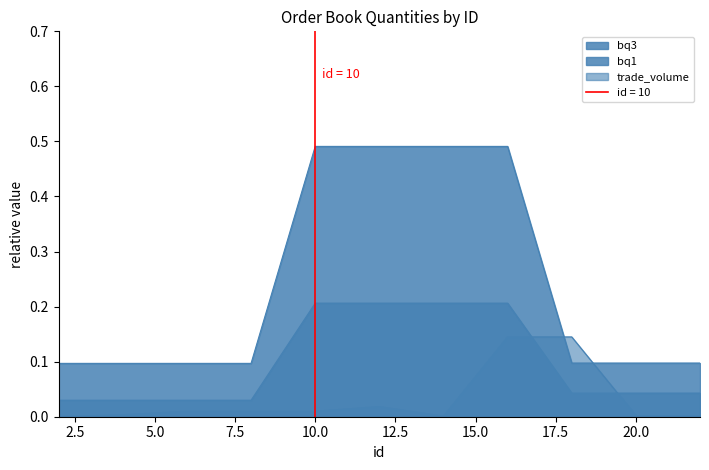

Does the chart have visible grid lines?

No